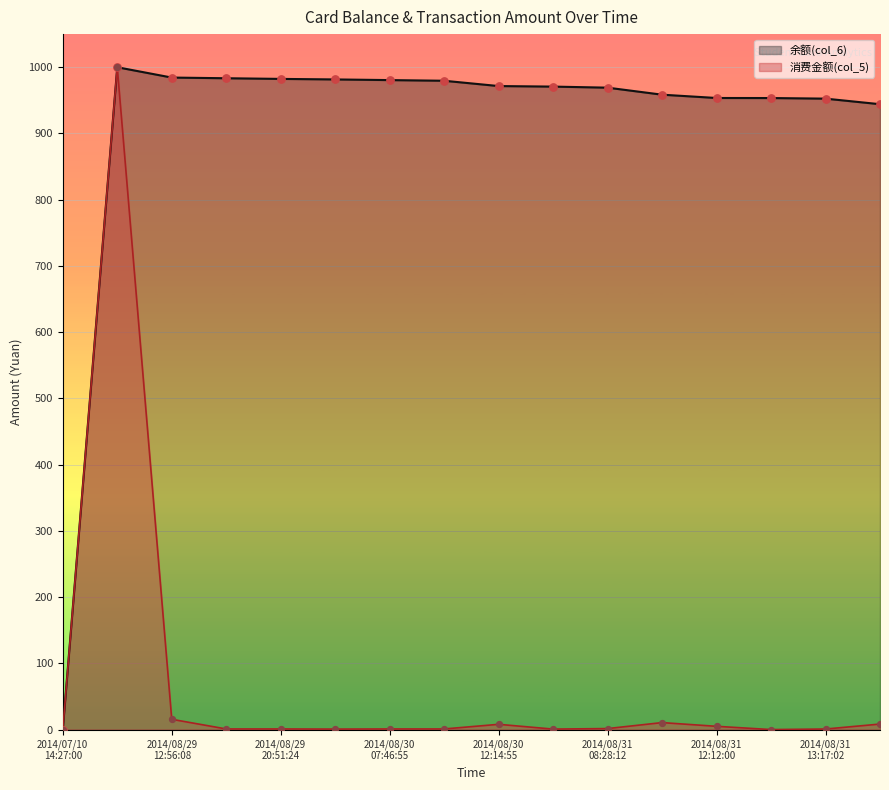

What is the total value across all series at 2014/08/31 12:12:00?

958.6